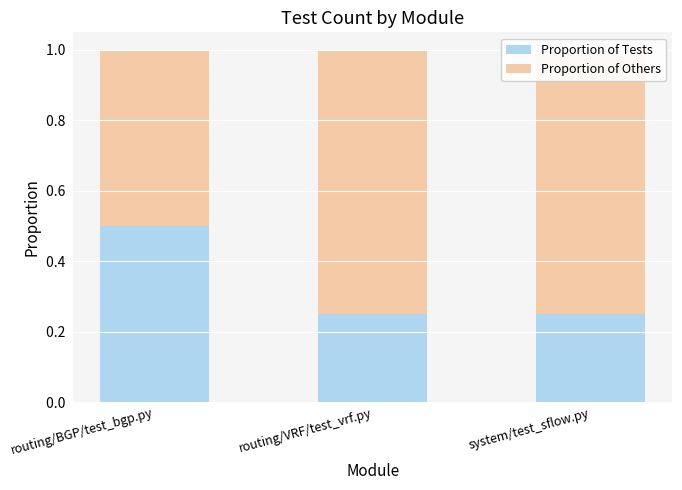

Rank the series by their average value, from highest to lowest.

Proportion of Others, Proportion of Tests